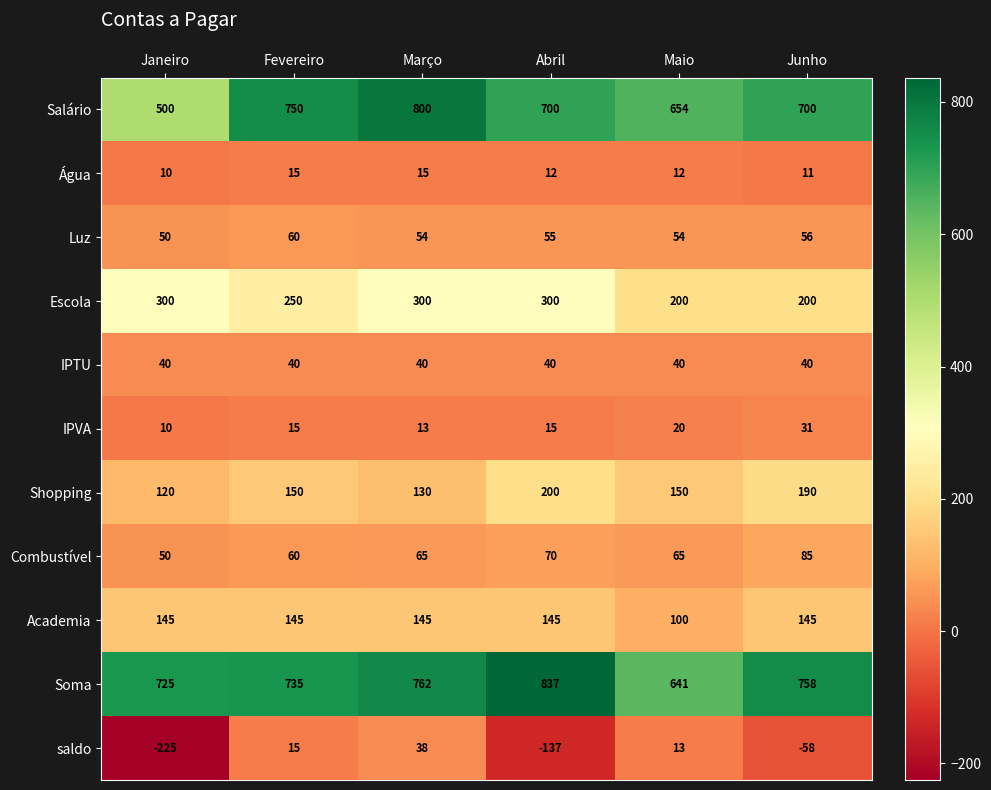

What is the difference between the Shopping values at Janeiro and Junho?

70